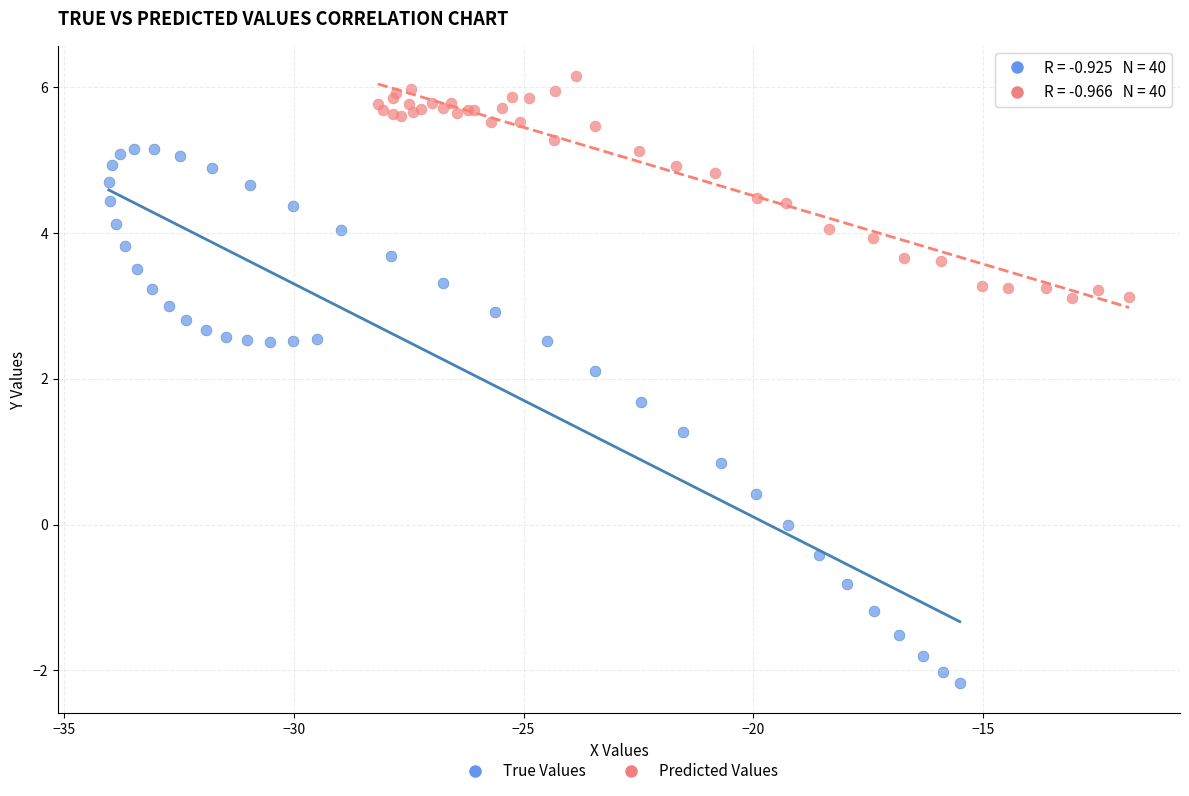

What are all the series names shown in the legend?

True Values, Predicted Values